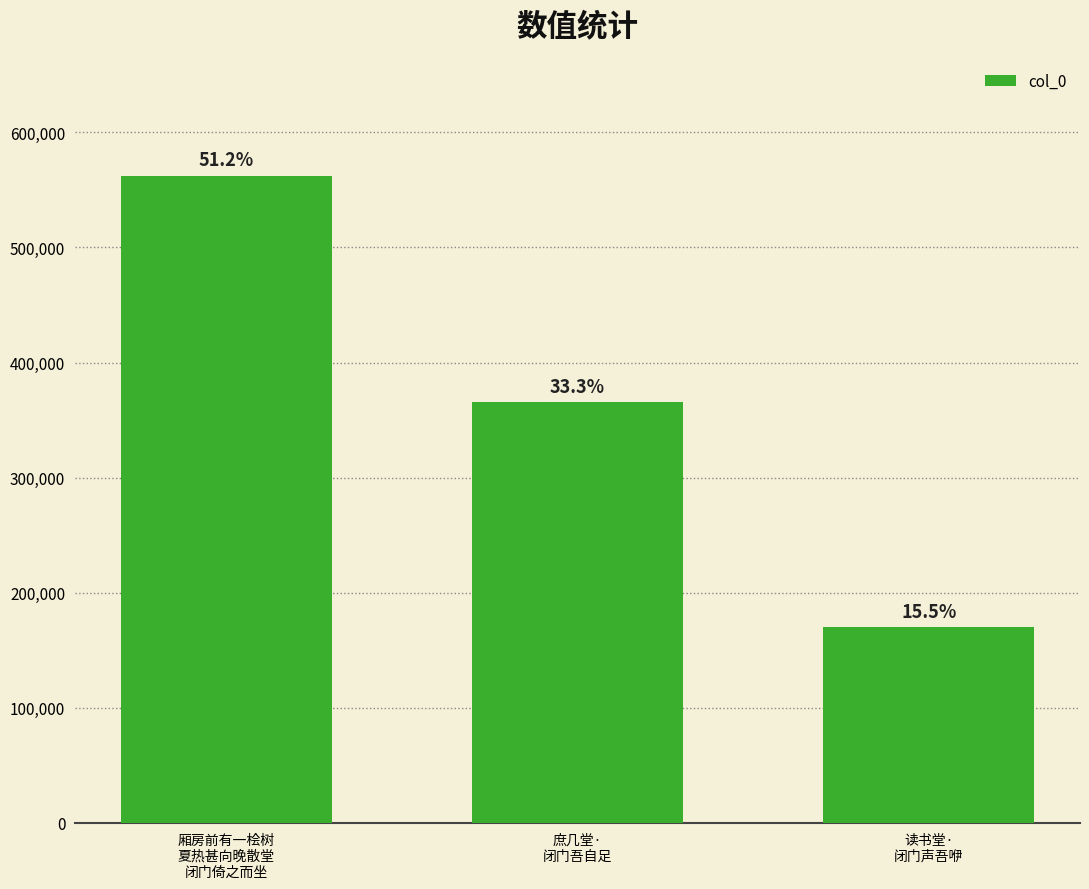

How many bars are there in total?

3